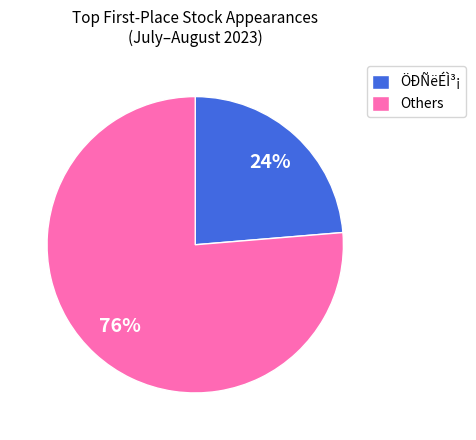

Which slice is the smallest?

ÖÐÑëÉÌ³¡